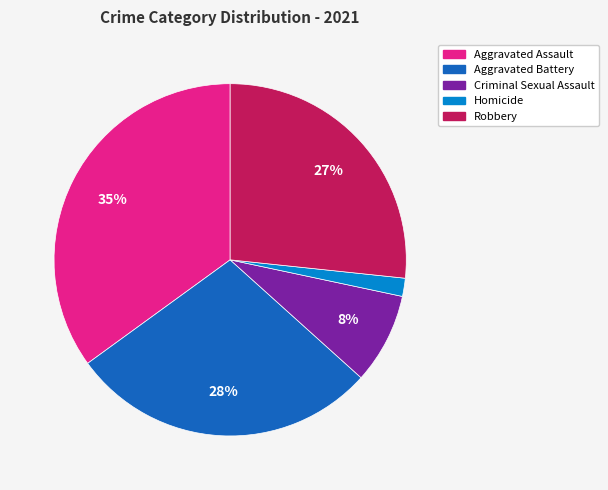

To the nearest percent, what portion does Criminal Sexual Assault represent?

8%